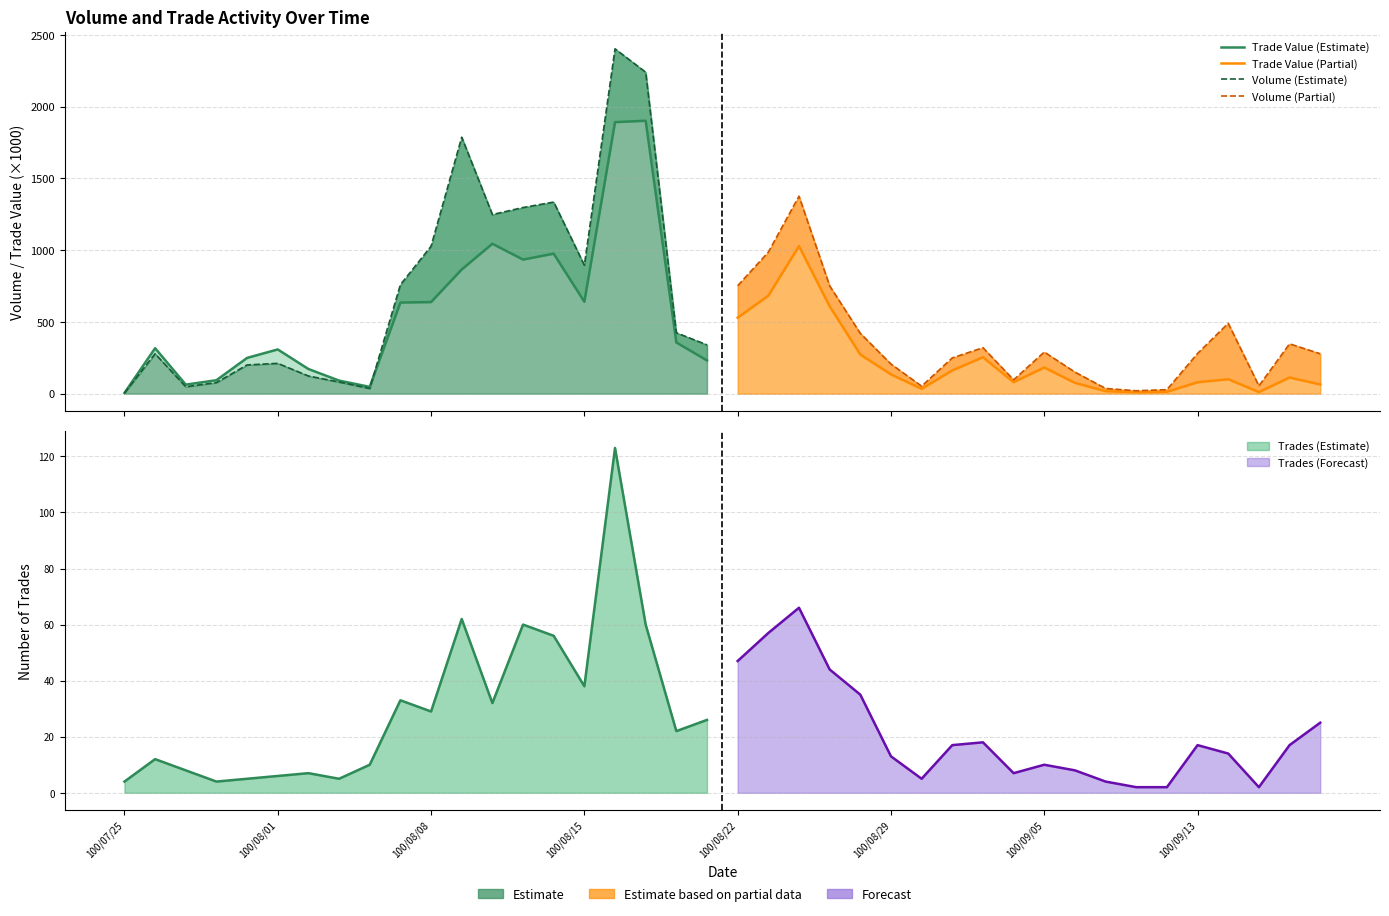

At how many categories does at least one series exceed 1967?

2